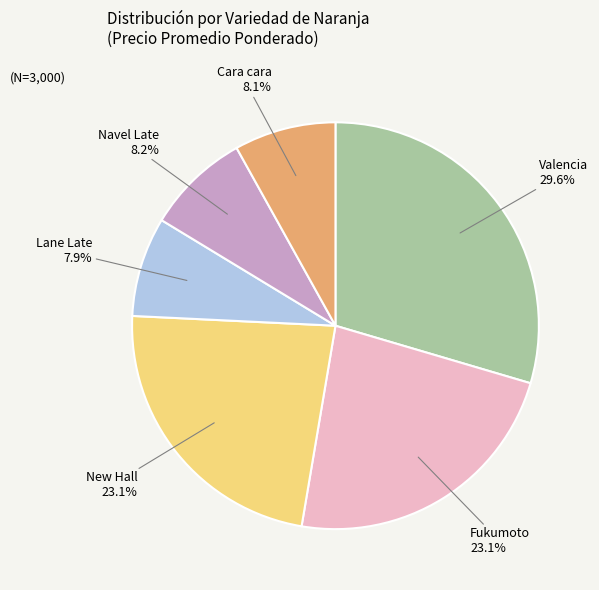

Is there any slice that represents more than half of the pie?

No